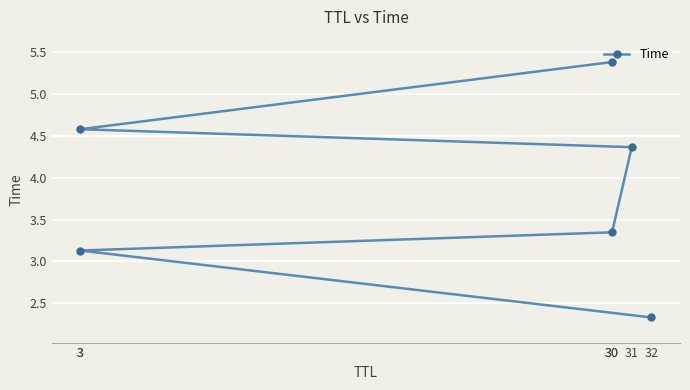

Is it true that the value at 30 is 8.5?

False